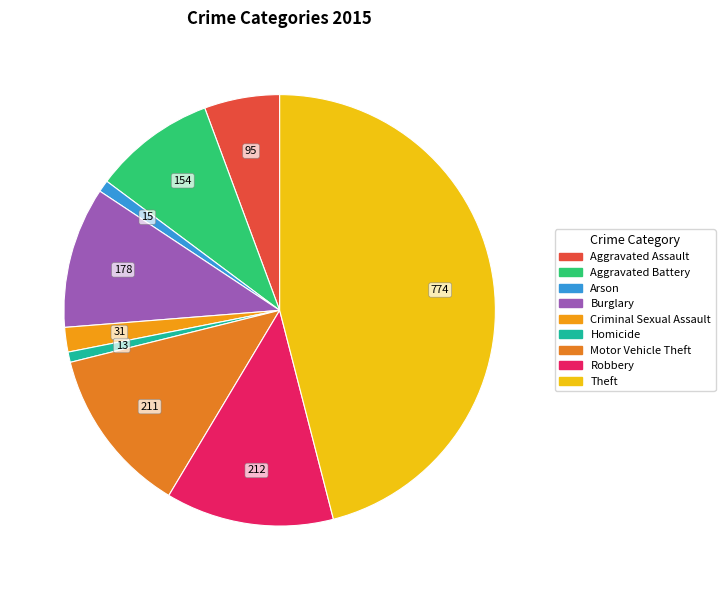

How many segments does this pie chart have?

9